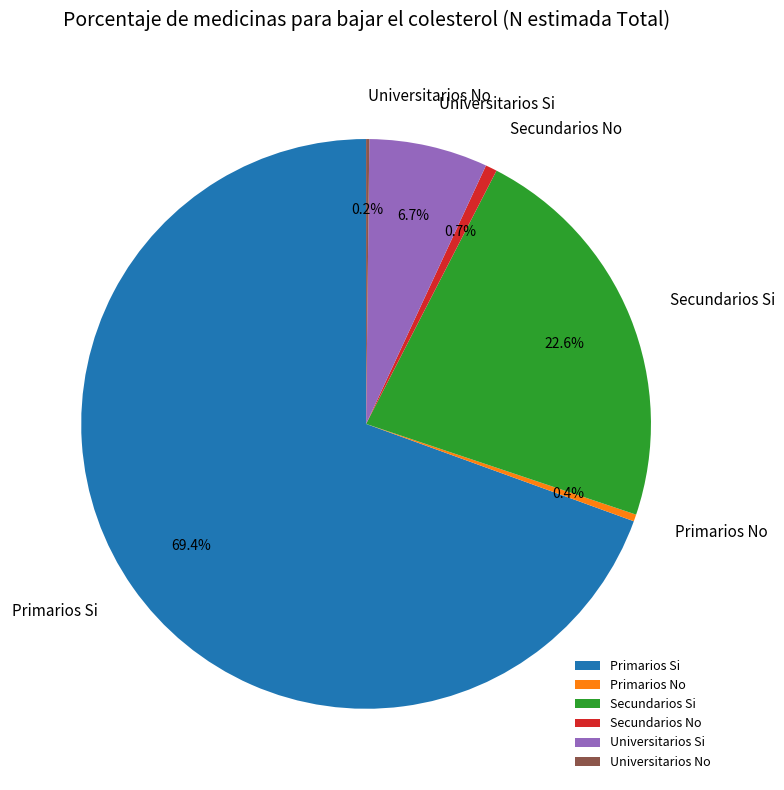

Does Primarios Si account for over 50% of the chart?

Yes